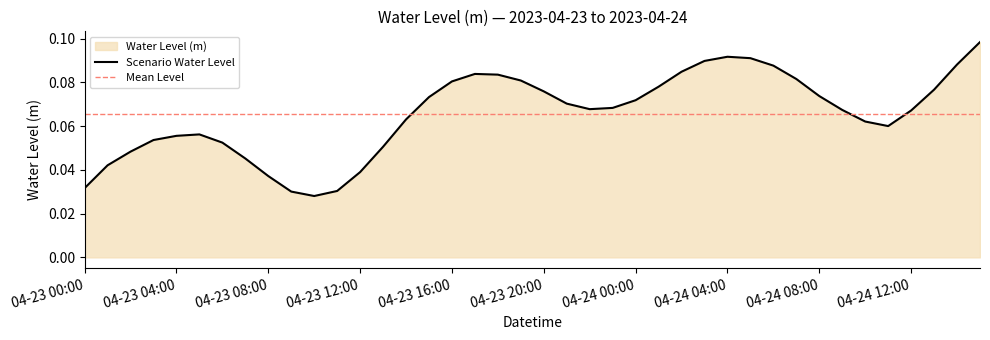

Does the chart have visible grid lines?

No